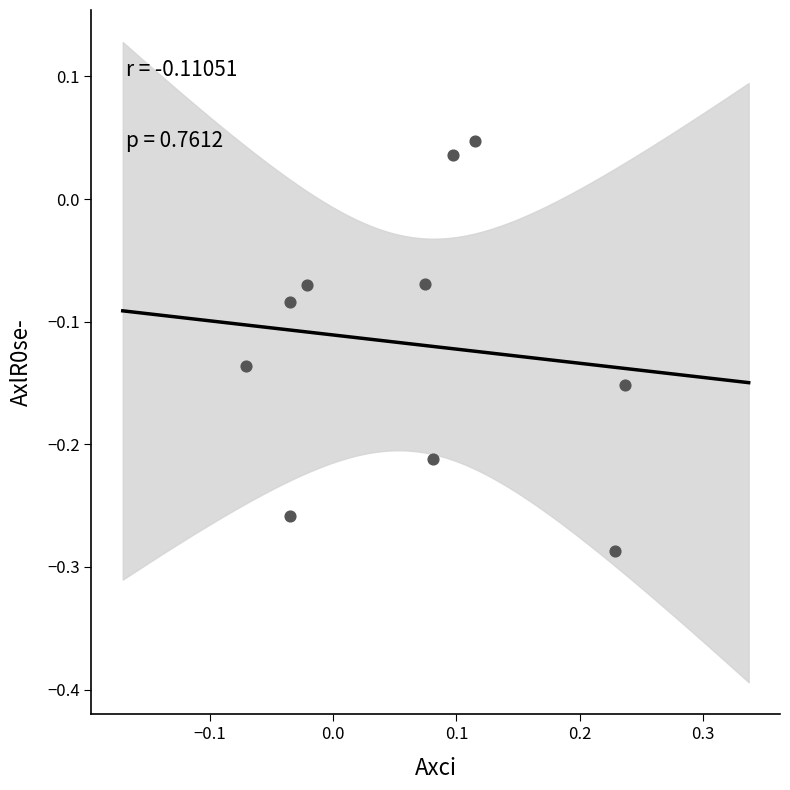

What is the range of Y values (max minus min)?

0.3